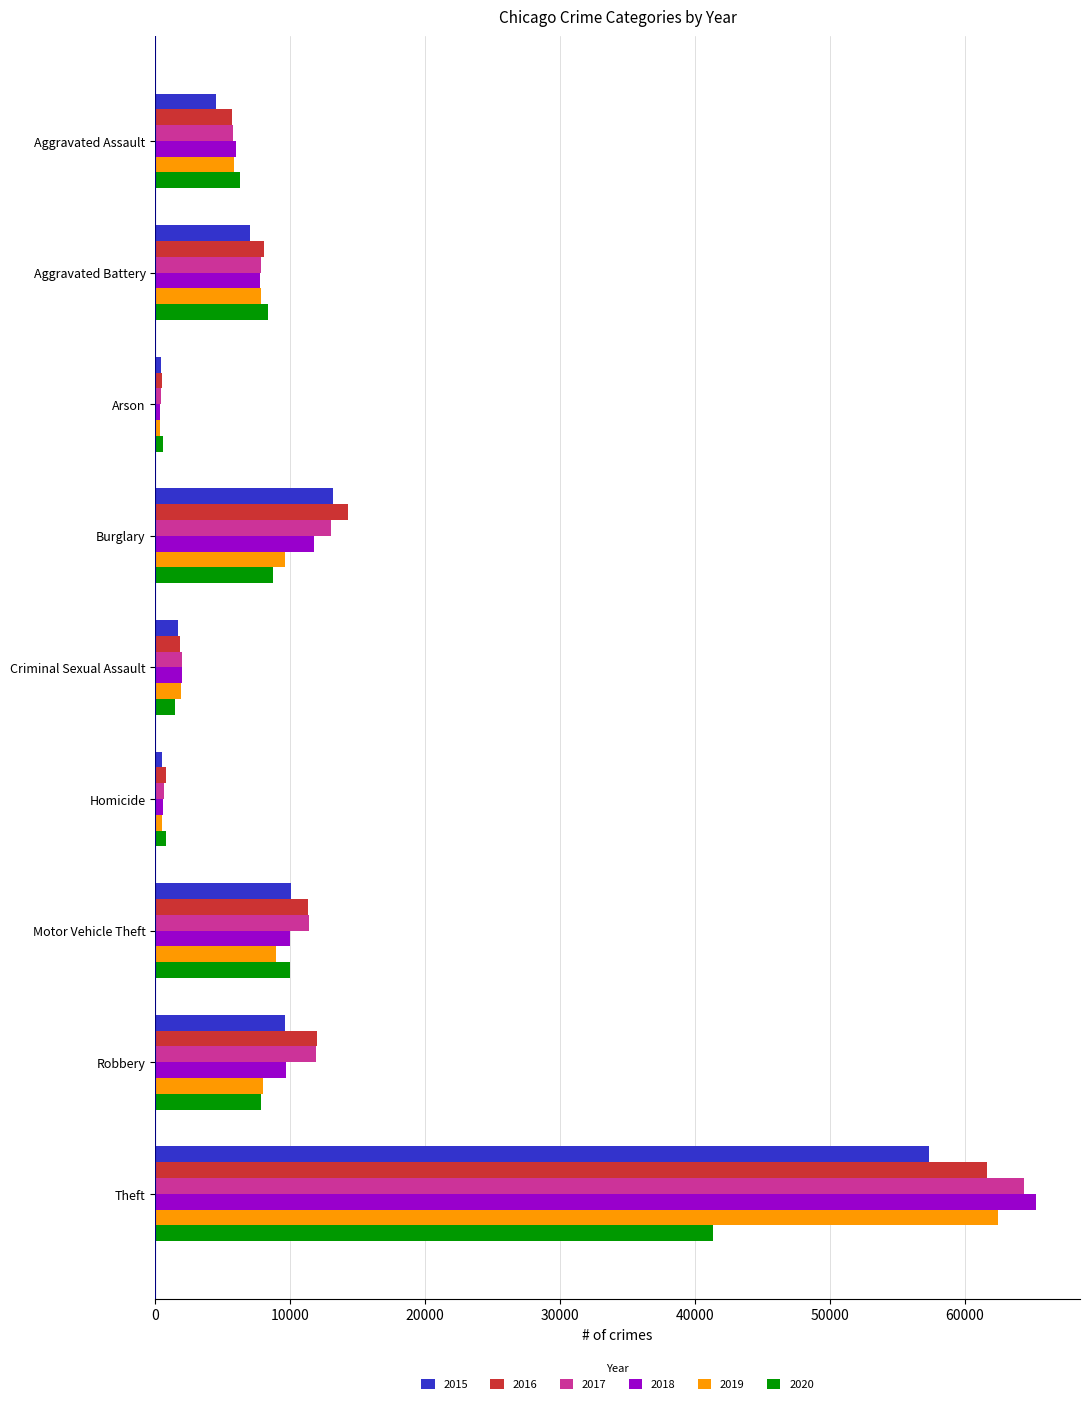

Is it true that 2016 equals 7070 at Motor Vehicle Theft?

False